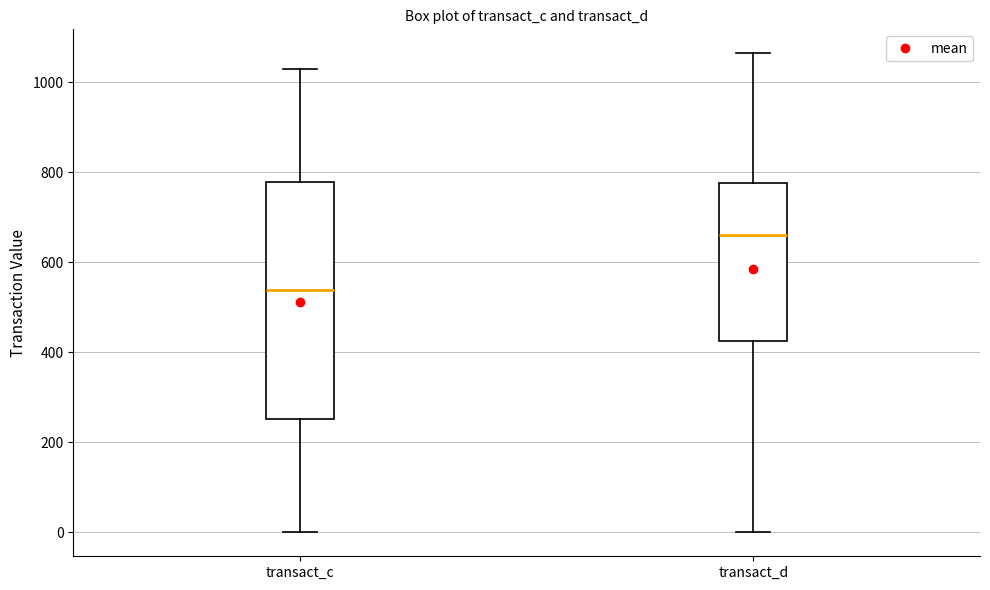

Where does the median line of the box for transact_d sit on the y-axis? The values are not printed on the chart, so give them approximately, as read against the axis.

660